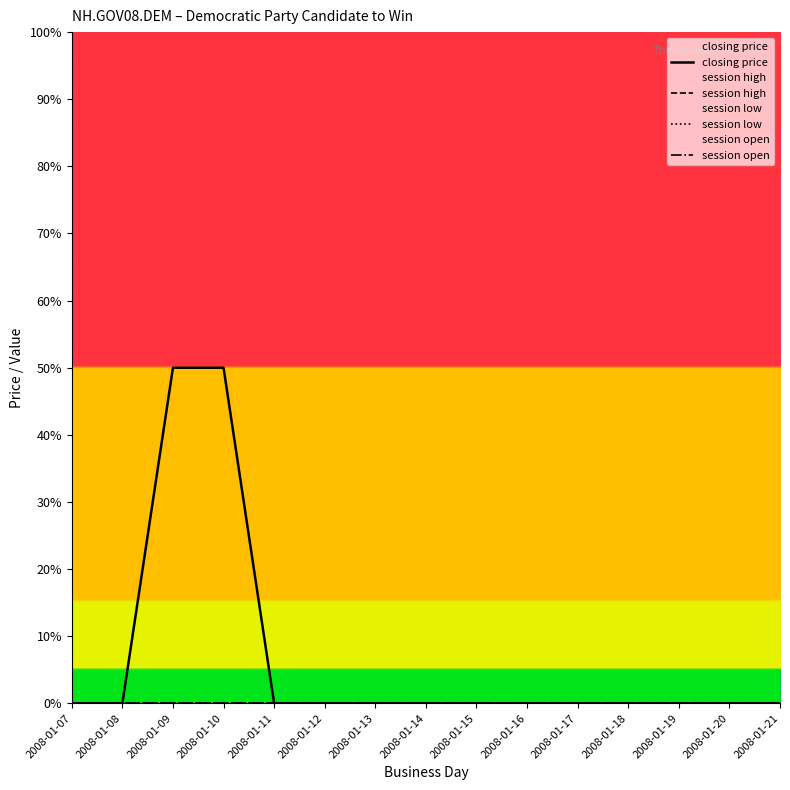

True or false: session low has a value of 0 at 2008-01-07.

True